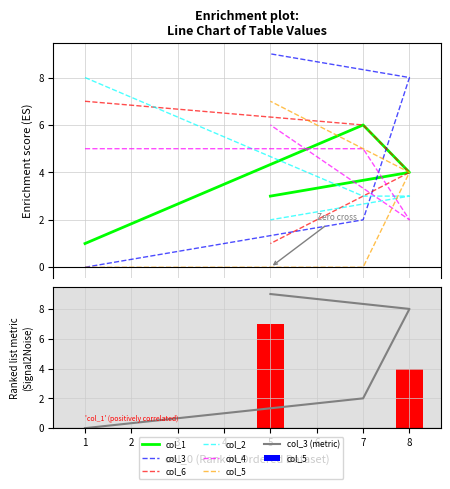

The col_2 series shows 13 at 1. True or false?

False